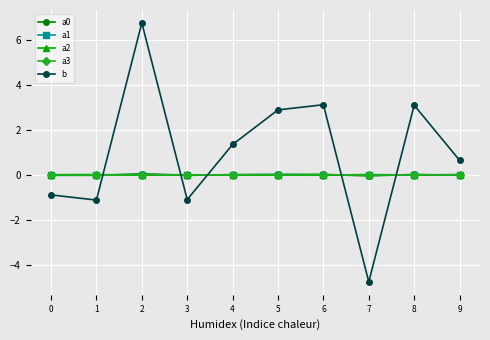

Is this an area chart (filled region under the line)?

No